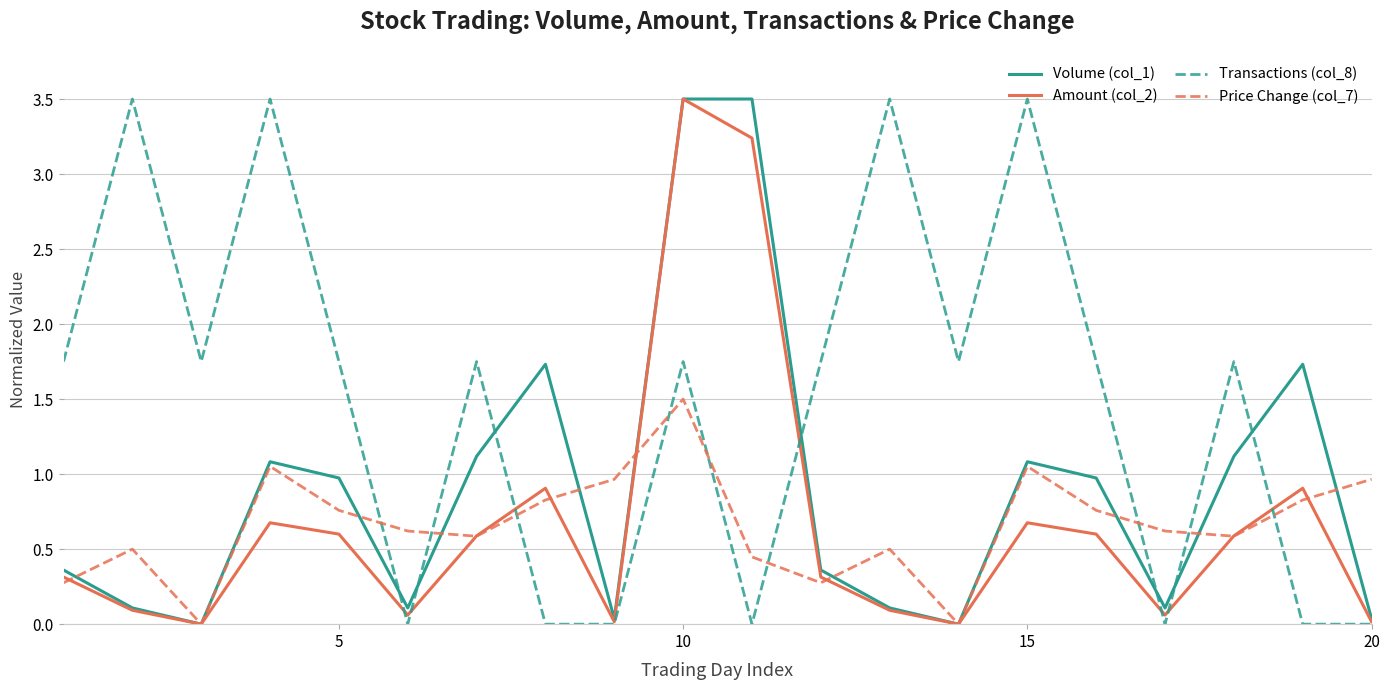

At how many categories does at least one series exceed 2?

6